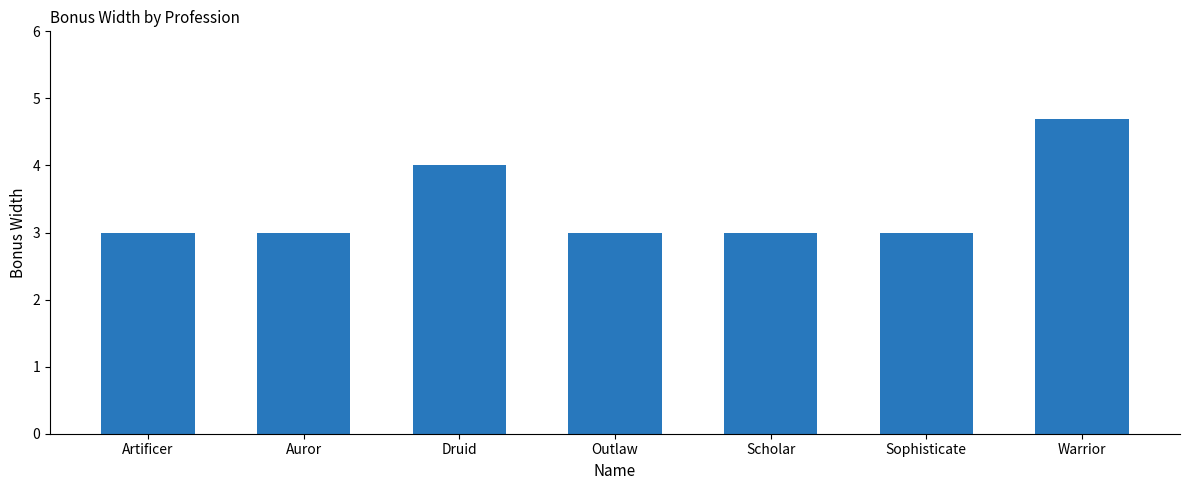

What is the difference between the second highest and second lowest values?

1.0